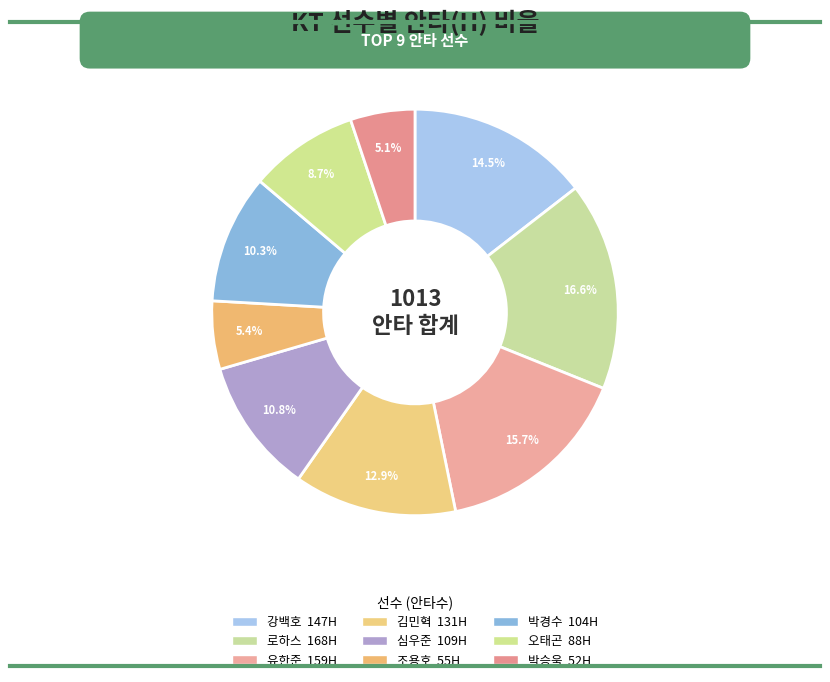

What percentage is NOT represented by 로하스?

83.4%